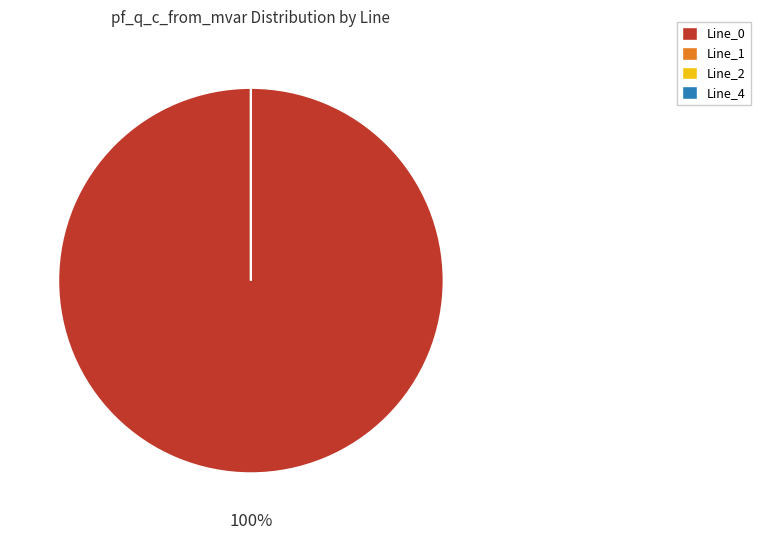

Count the number of slices in the pie.

4